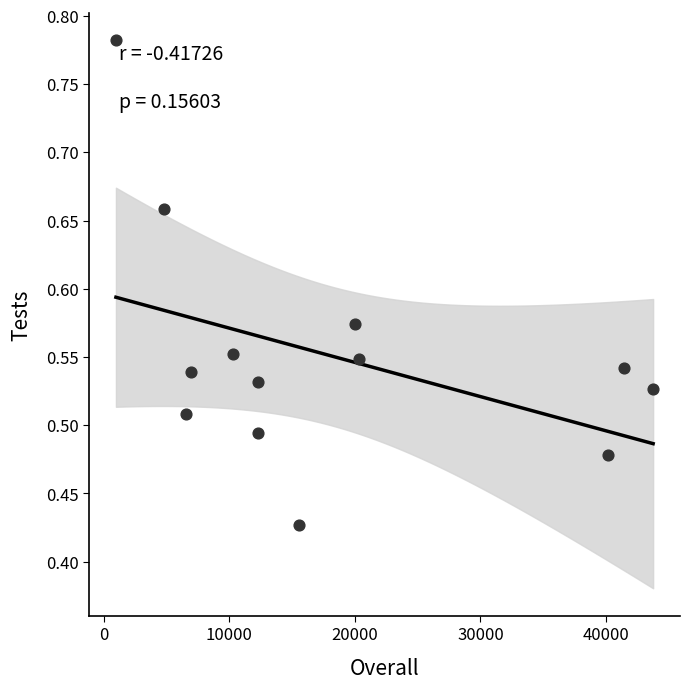

What is the range of X values (max minus min)?

42779.0